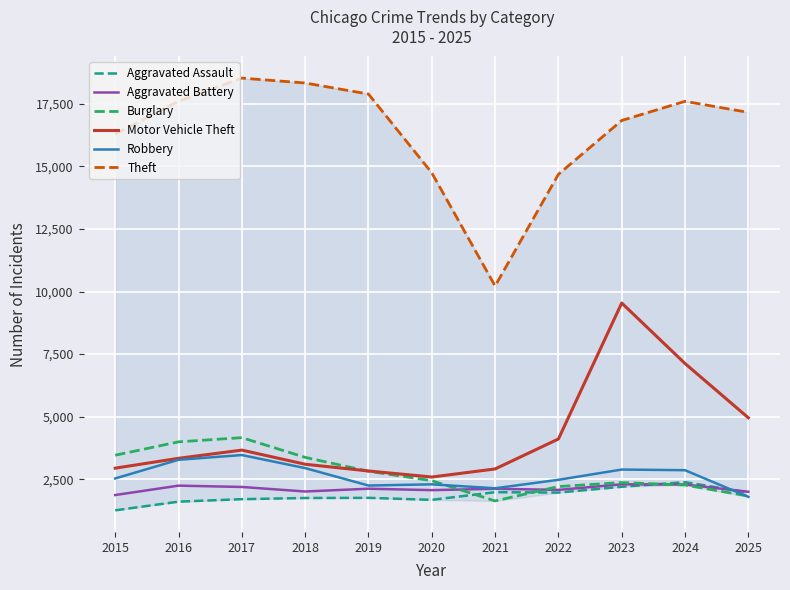

What is the smallest value displayed?

1254